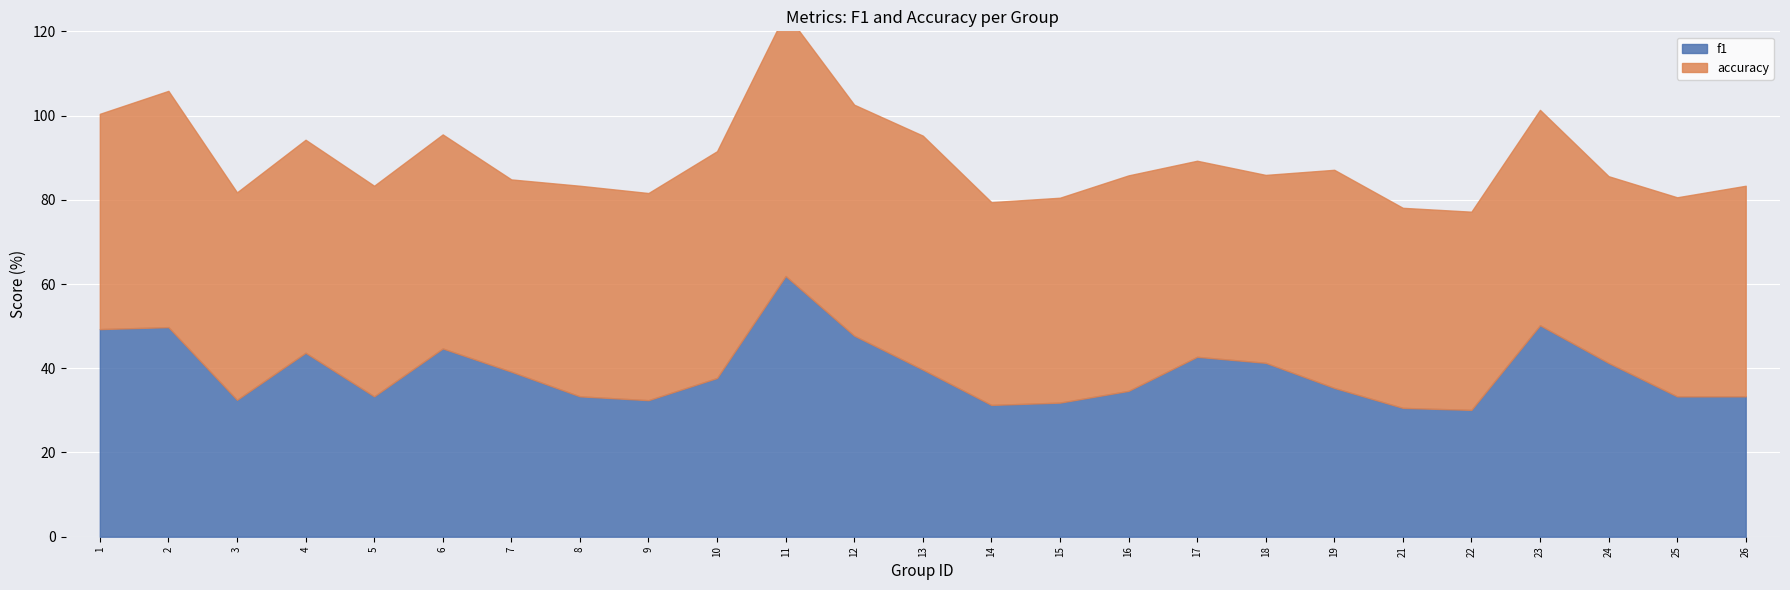

True or false: accuracy has a value of 0.7 at 19.

False